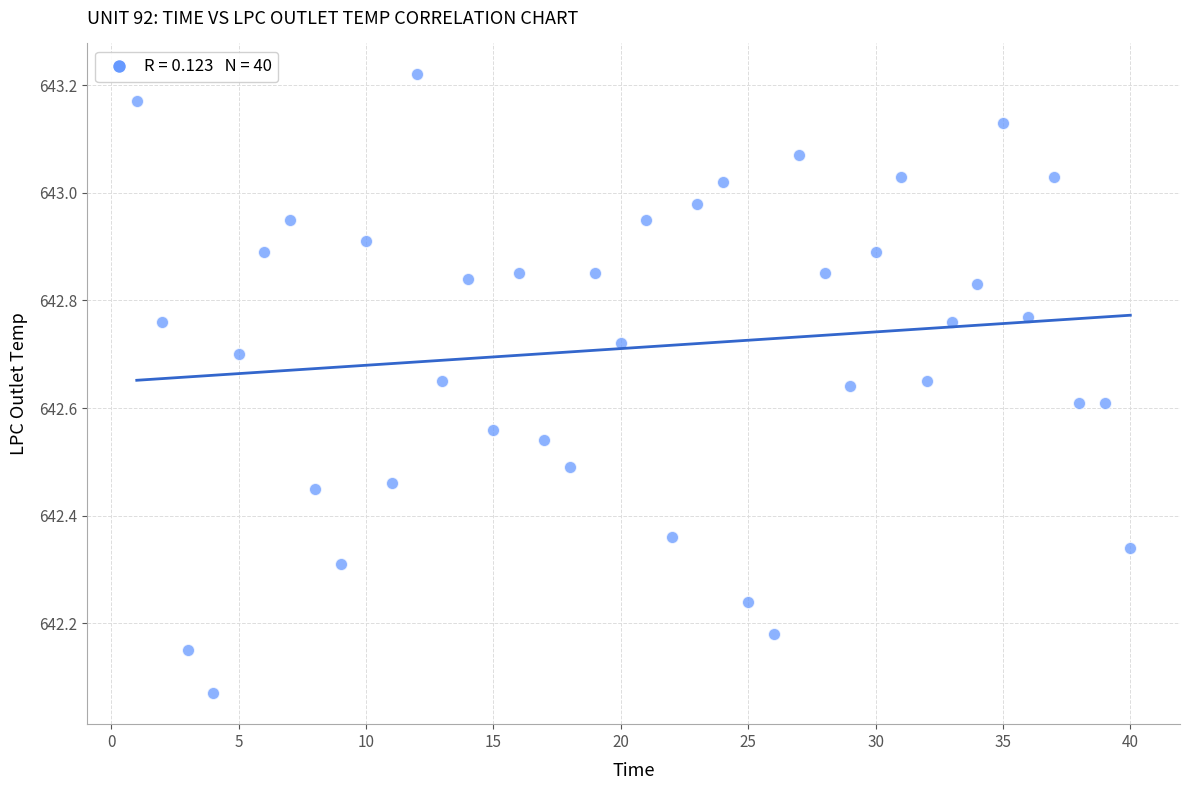

What is the range of X values (max minus min)?

39.0